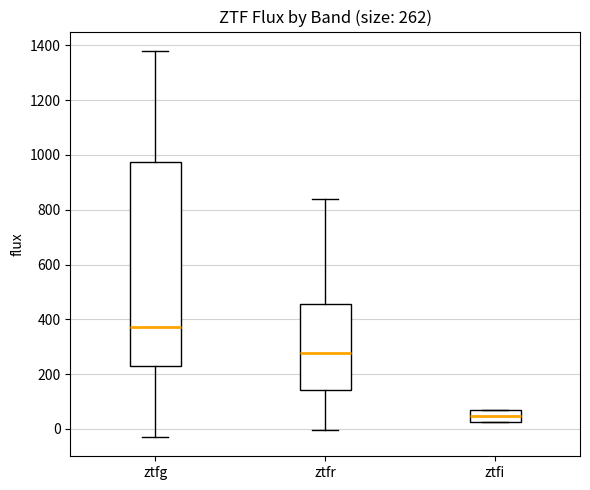

Which box is the tallest, from its lower edge to its upper edge?

ztfg